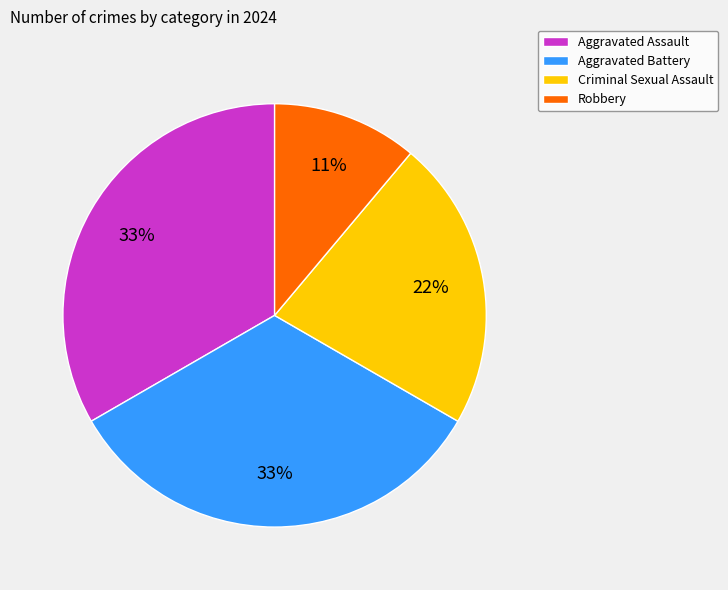

Is the sum of Robbery and Aggravated Assault greater than half?

No